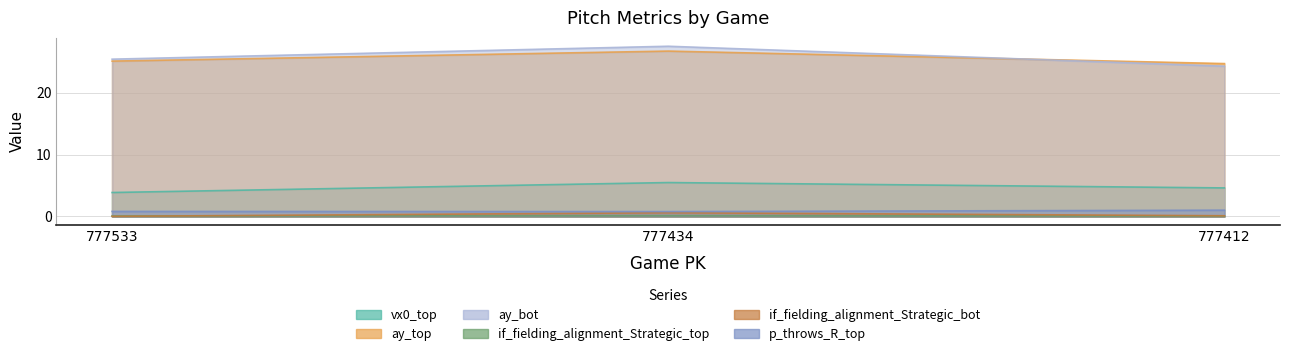

Rank the series by their maximum value, from highest to lowest.

ay_bot, ay_top, vx0_top, p_throws_R_top, if_fielding_alignment_Strategic_bot, if_fielding_alignment_Strategic_top